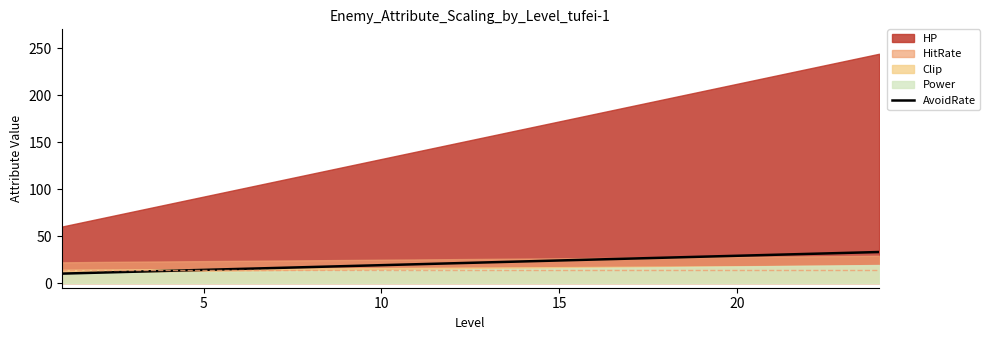

What is the maximum value for AvoidRate?

33